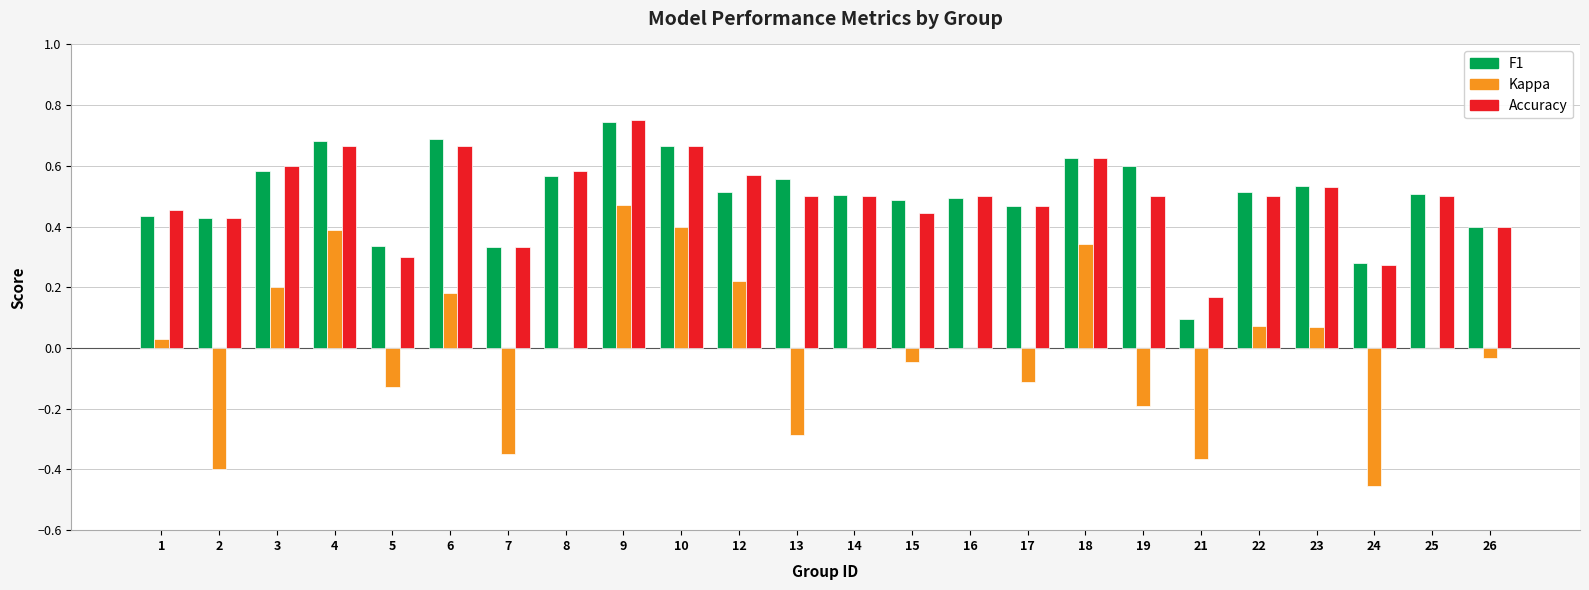

At which category is the sum across all series the highest?

9